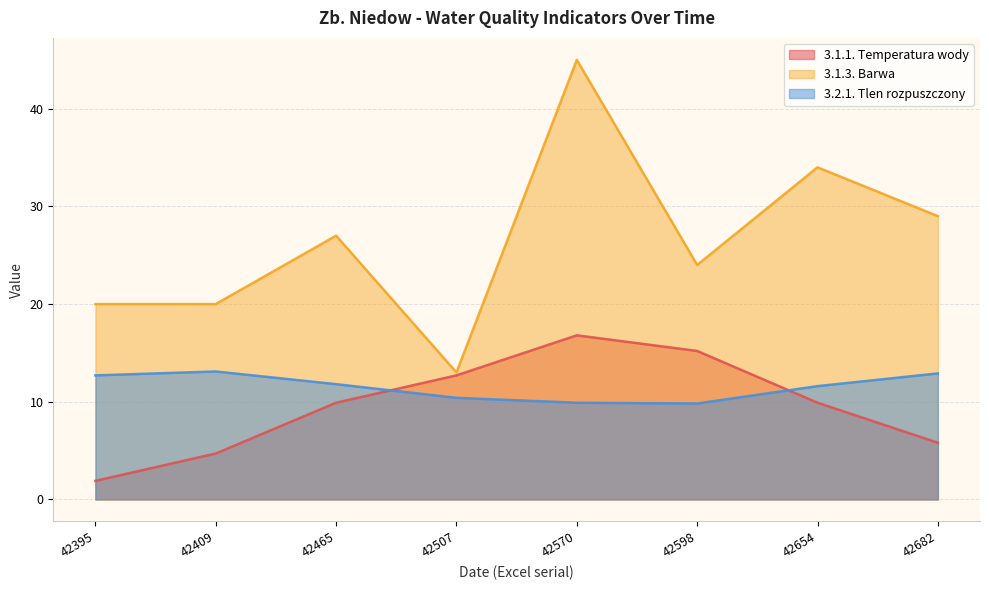

What is the difference between the maximum and minimum values in the 3.1.3. Barwa series?

32.0